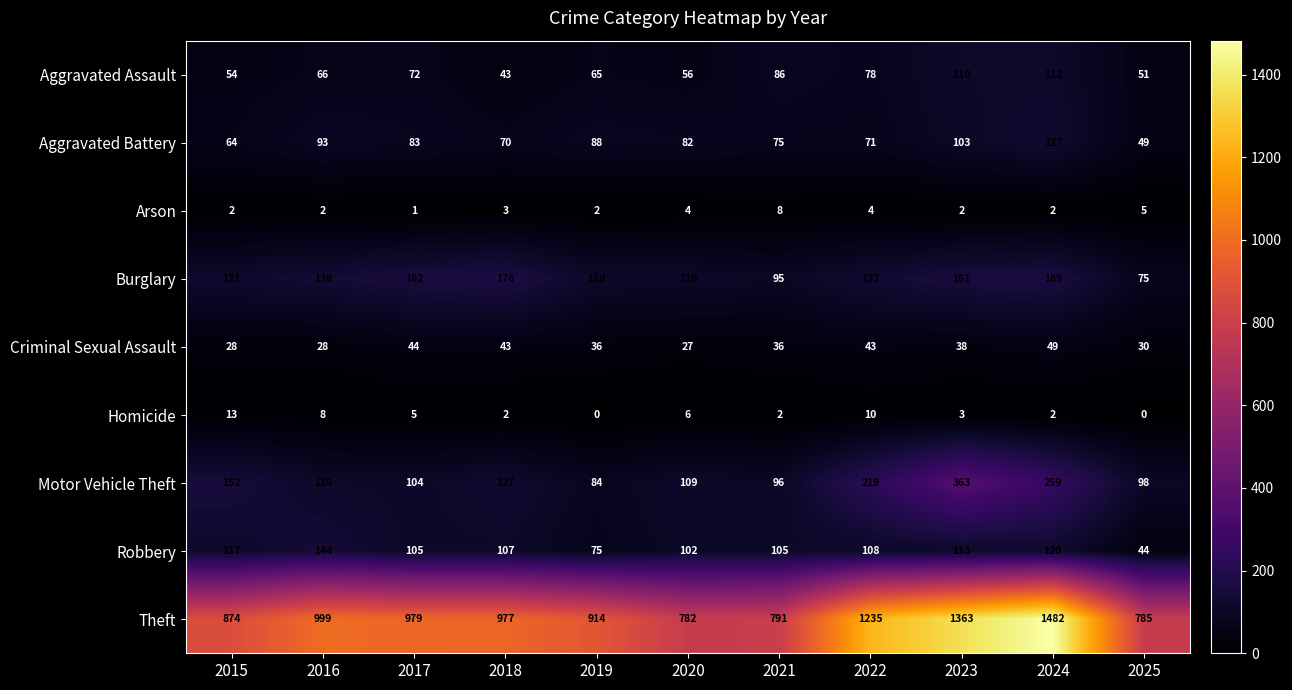

Where is Criminal Sexual Assault nearest to the value 38?

2023